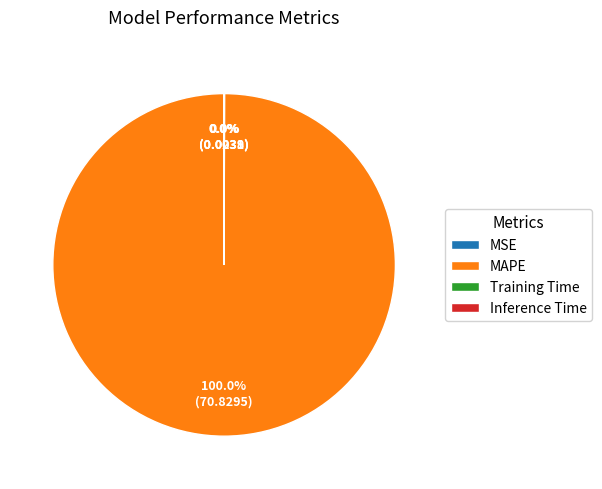

Which category has the biggest portion of the pie?

MAPE